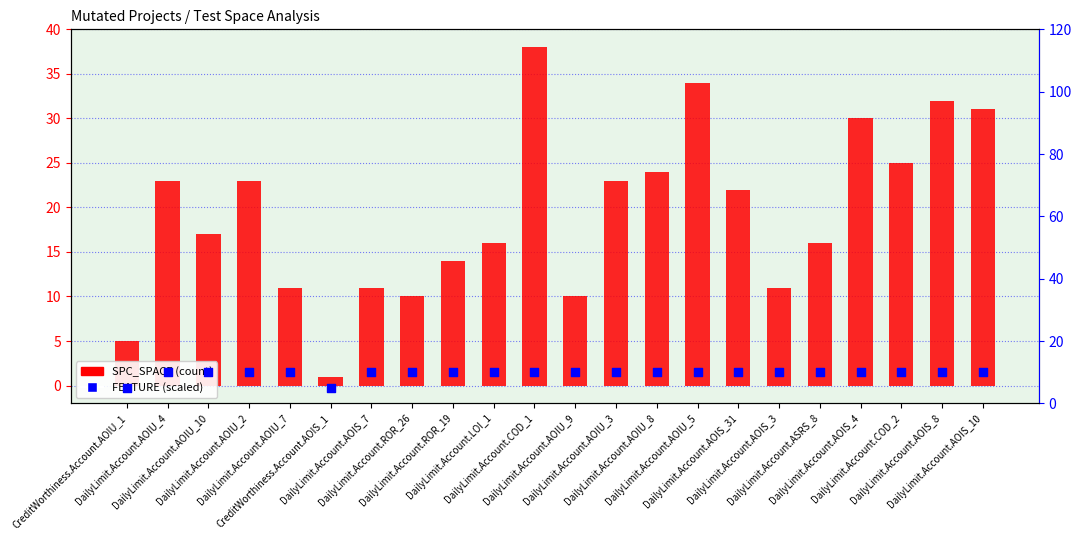

Which series has the largest total across all categories?

SPC_SPACE